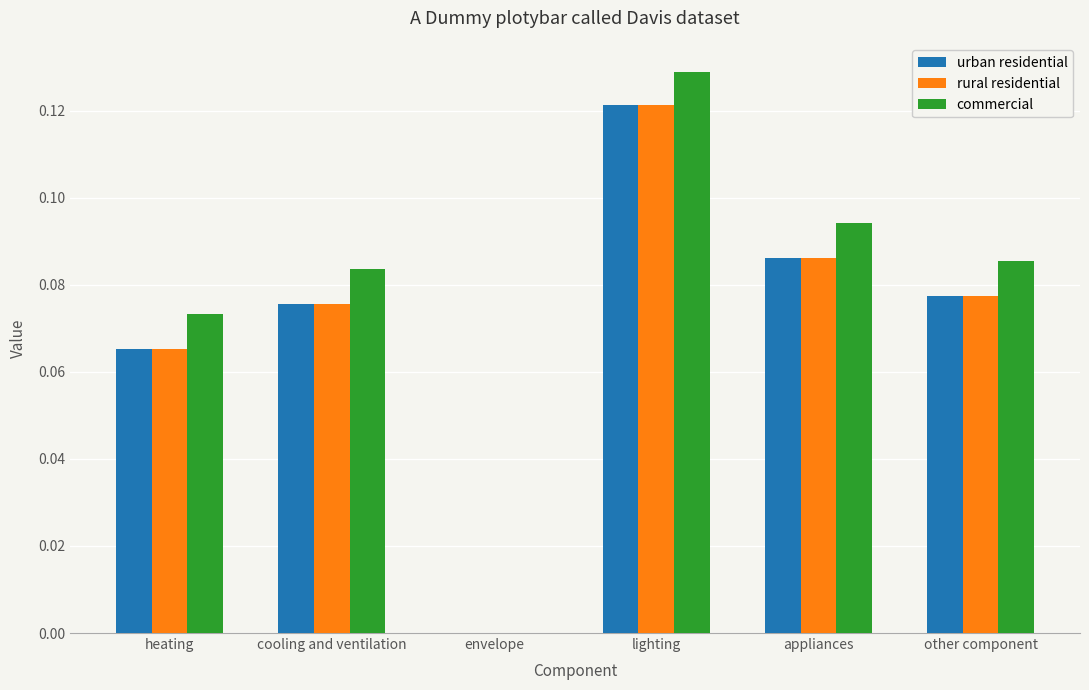

At which label does commercial reach its peak?

lighting